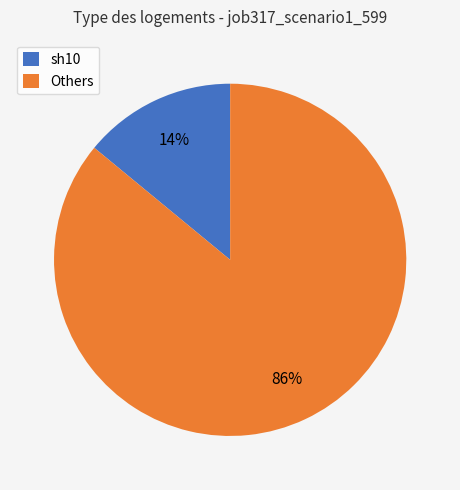

To the nearest percent, what is the combined percentage of Others and sh10?

100%